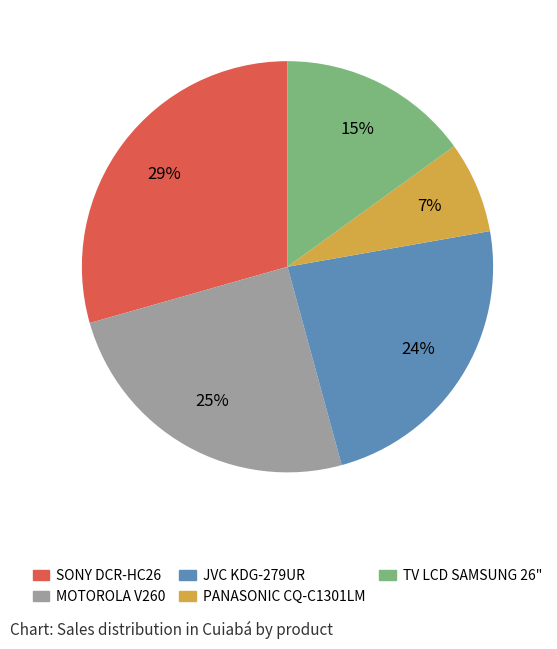

To the nearest percent, what is the average slice percentage?

20%